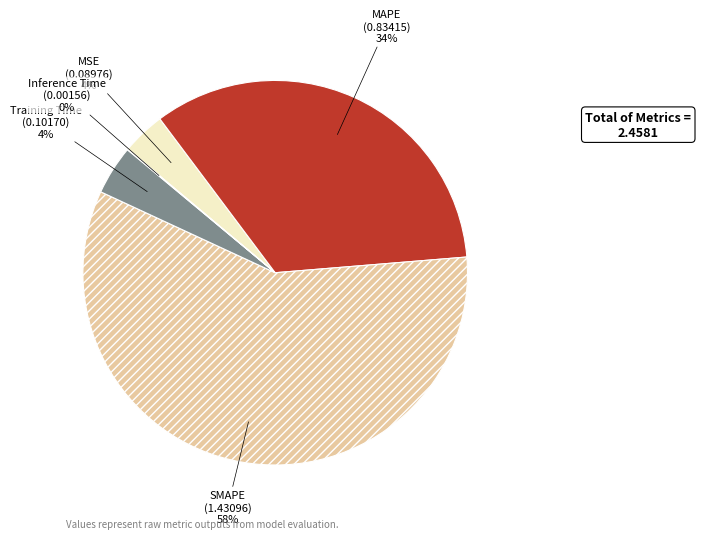

Does SMAPE represent more than half of the total?

Yes